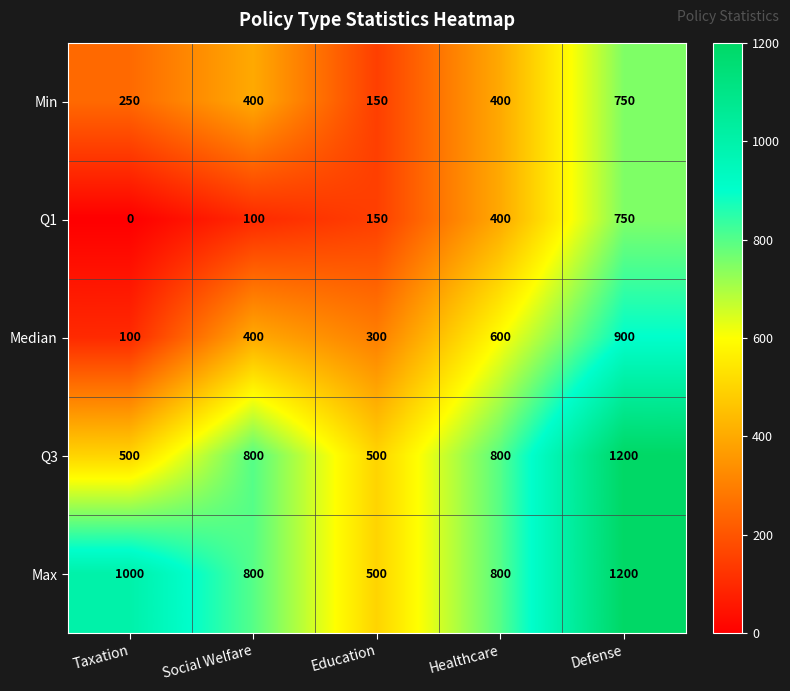

What is the average value of the Q3 series?

760